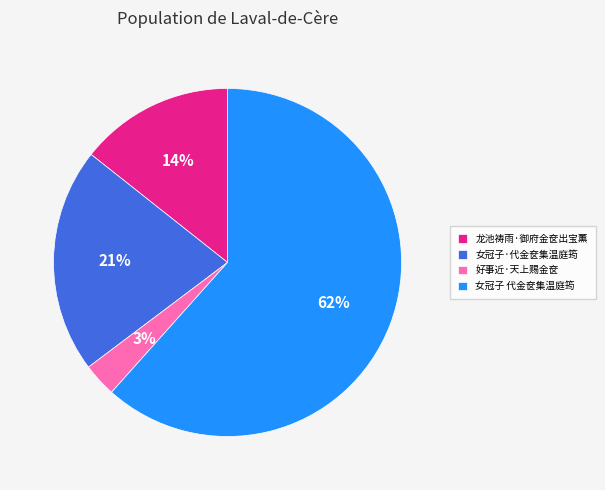

Is it true that 女冠子·代金奁集温庭筠 is 21% of the pie?

True